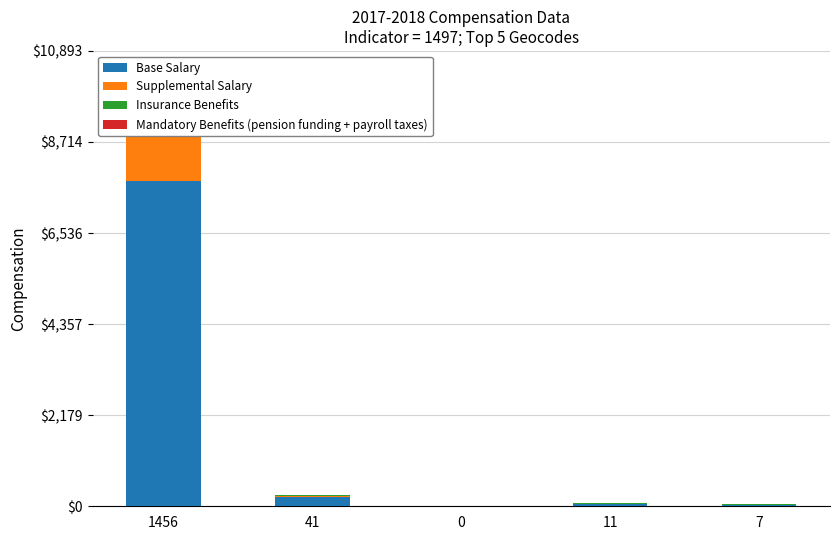

How many bars are there in total?

20